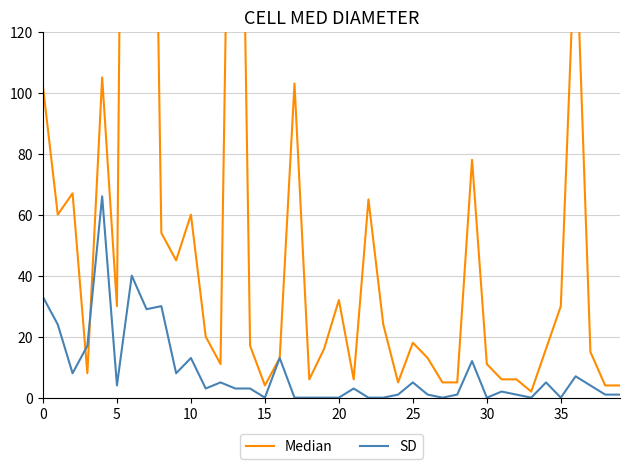

Which series has the widest spread of values?

Median